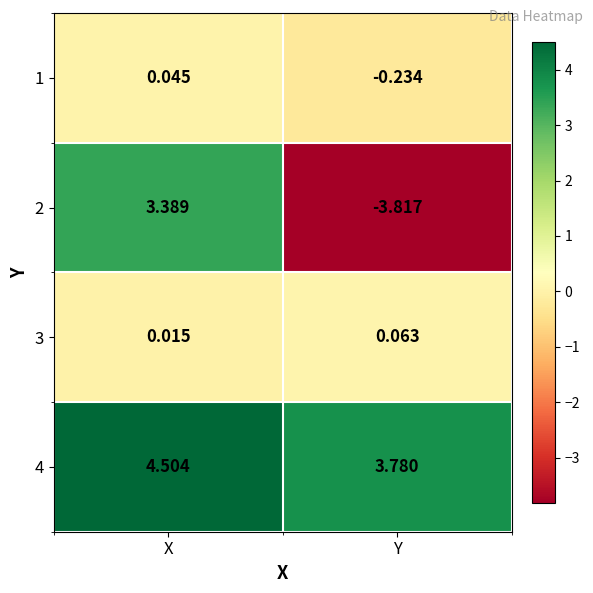

At which category is the sum across all series the highest?

X